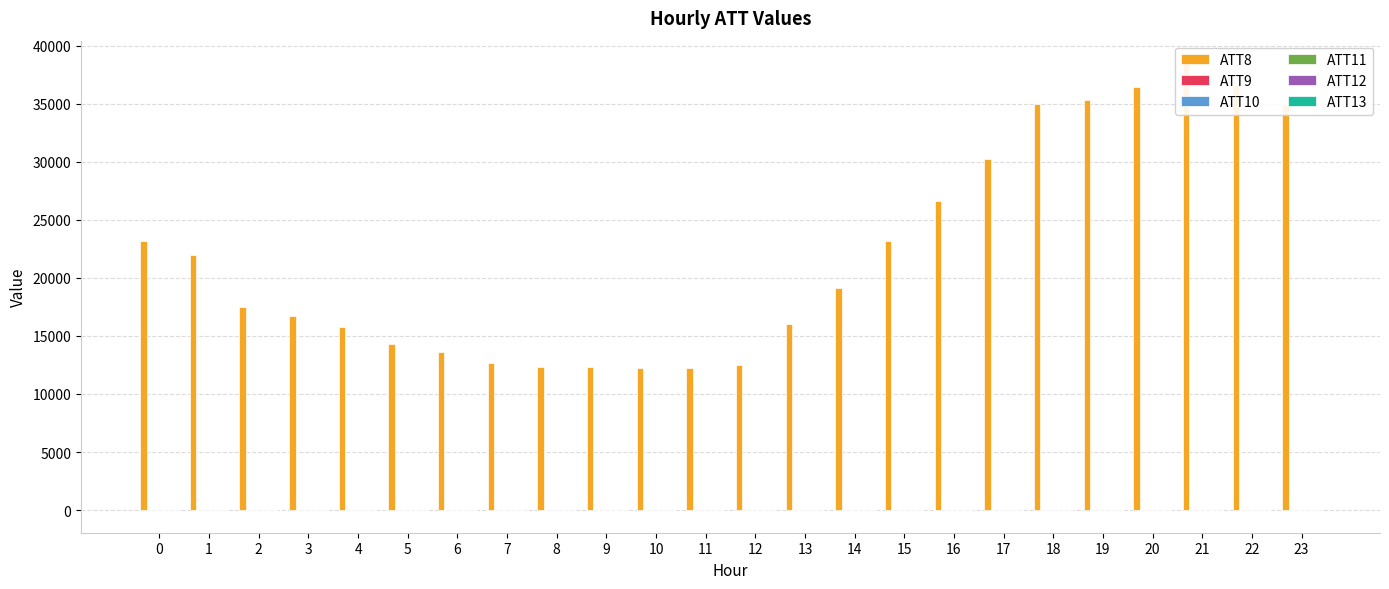

At which category is the sum across all series the highest?

21